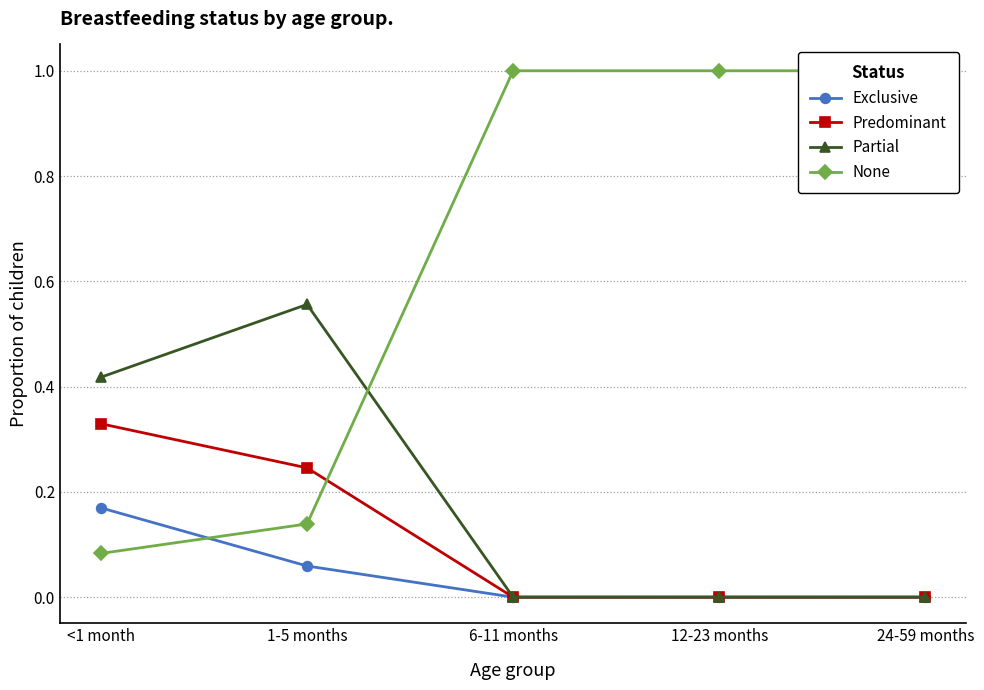

At which label is Partial closest to 0?

6-11 months